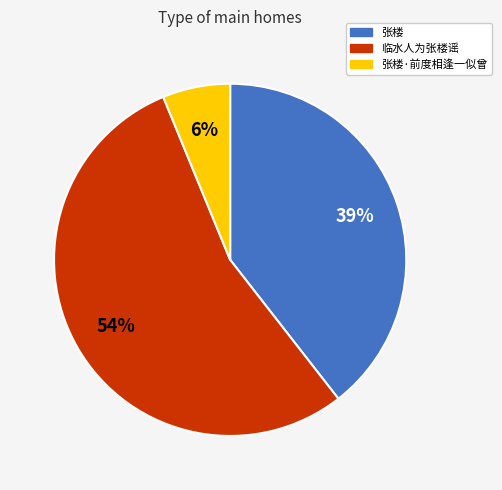

Is the sum of 张楼 and 张楼·前度相逢一似曾 greater than half?

No